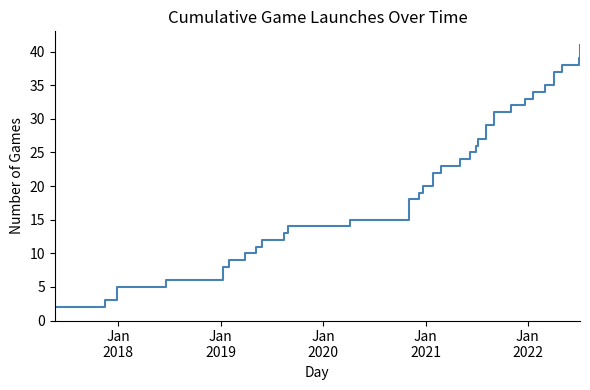

Reading right to left, transcribe all the data shown in this chart.

41	39	38	37	35	34	33	32	31	29	27	26	25	24	23	22	20	19	18	15	14	13	12	11	10	9	8	6	5	3	2